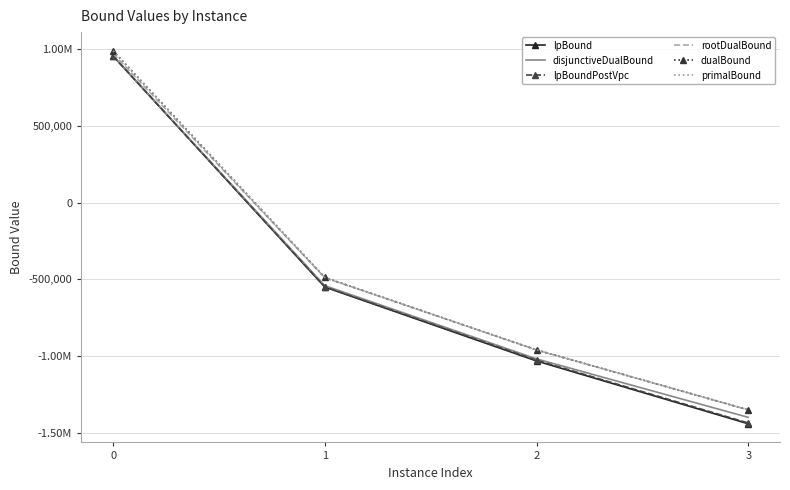

What is the maximum value for disjunctiveDualBound?

954591.2